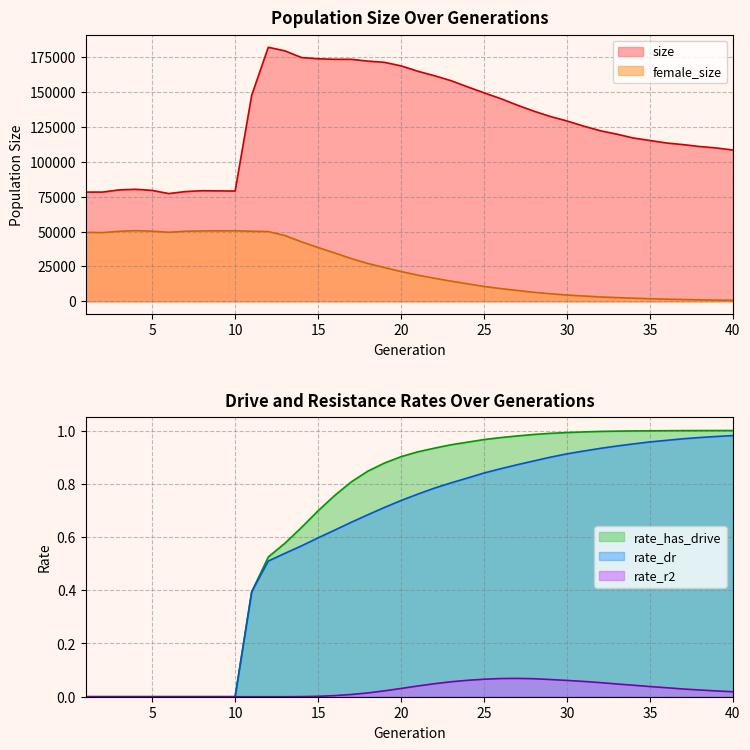

What is the sum of the rate_dr values at 39 and 7?

1.0